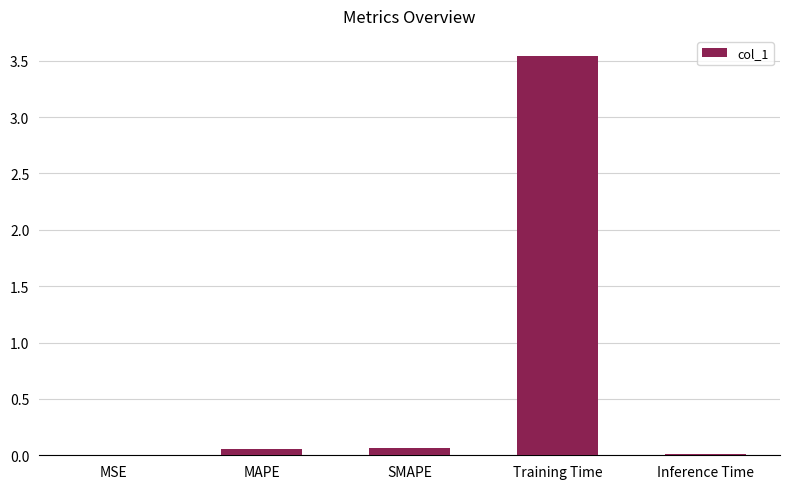

Which label corresponds to the largest value in the chart?

Training Time